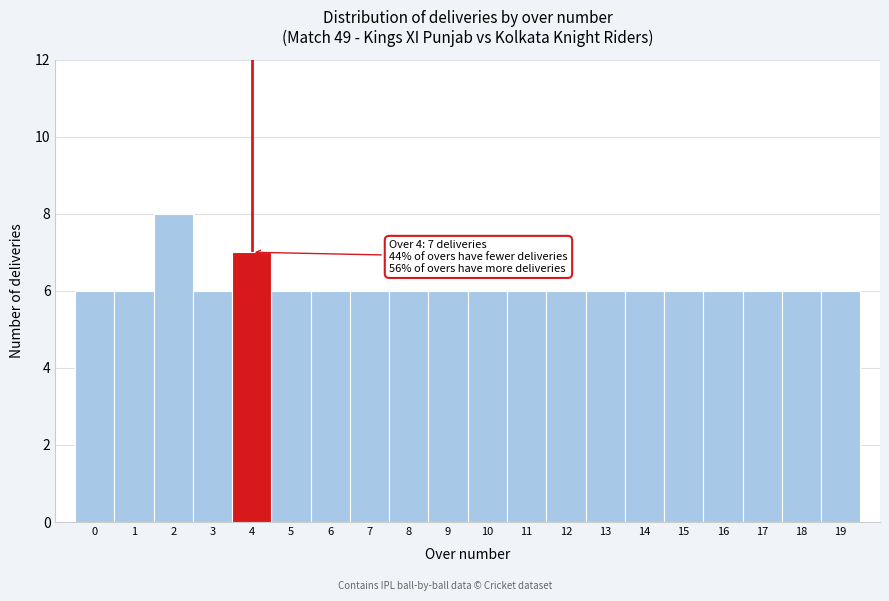

Reading left to right, what are all the values shown in this chart?

6	6	8	6	7	6	6	6	6	6	6	6	6	6	6	6	6	6	6	6